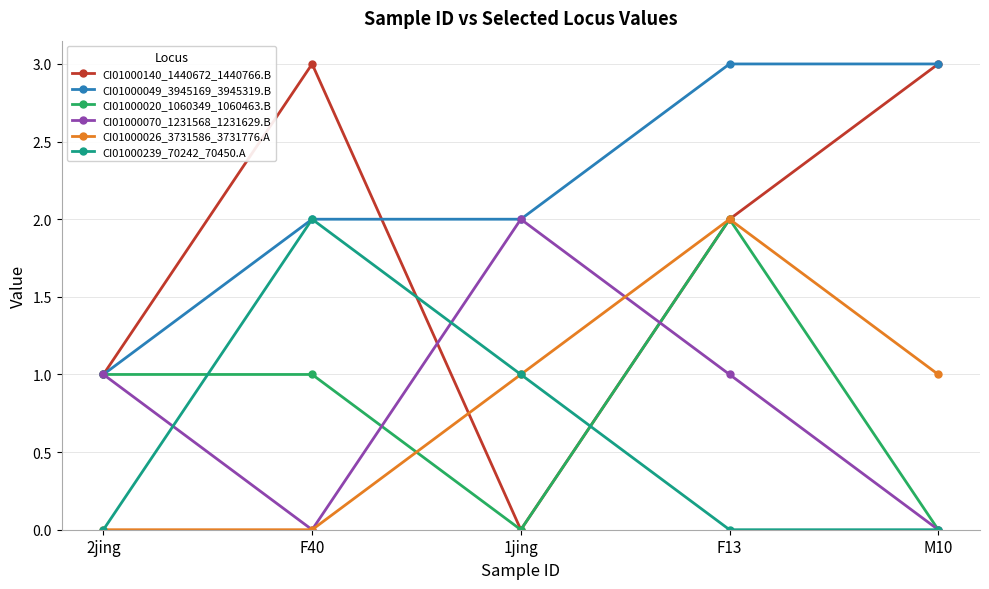

How many distinct data groups are displayed?

6